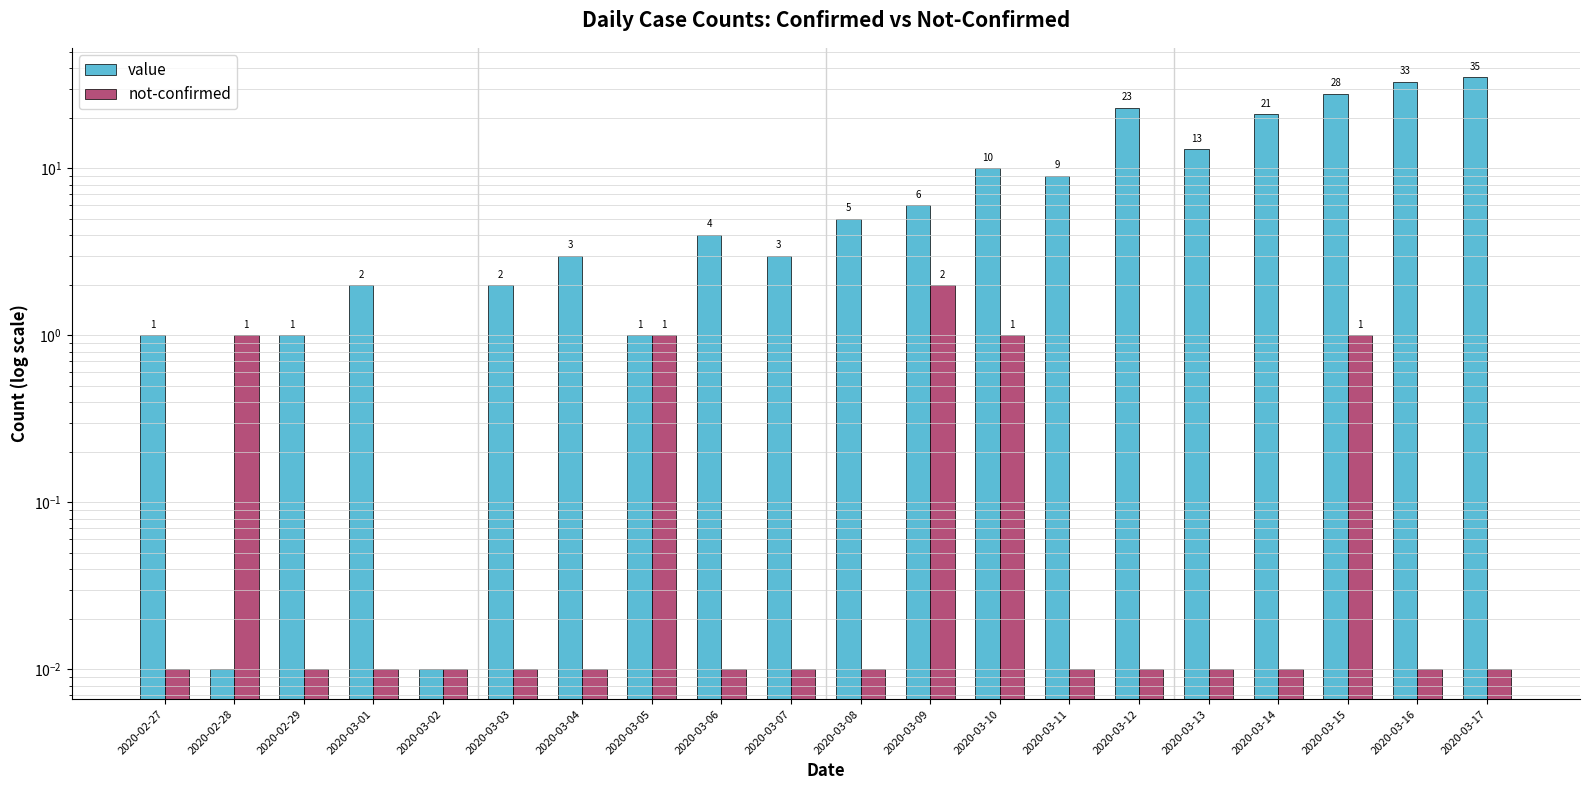

True or false: value has a value of 10.0 at 2020-03-10.

True